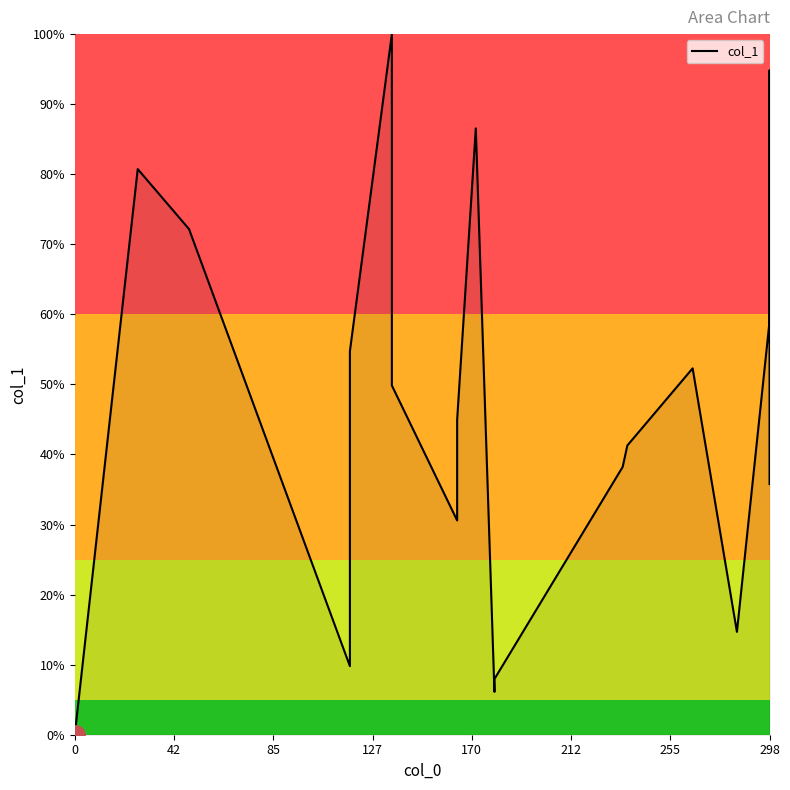

How many points are higher than both their immediate neighbors (excluding endpoints)?

5